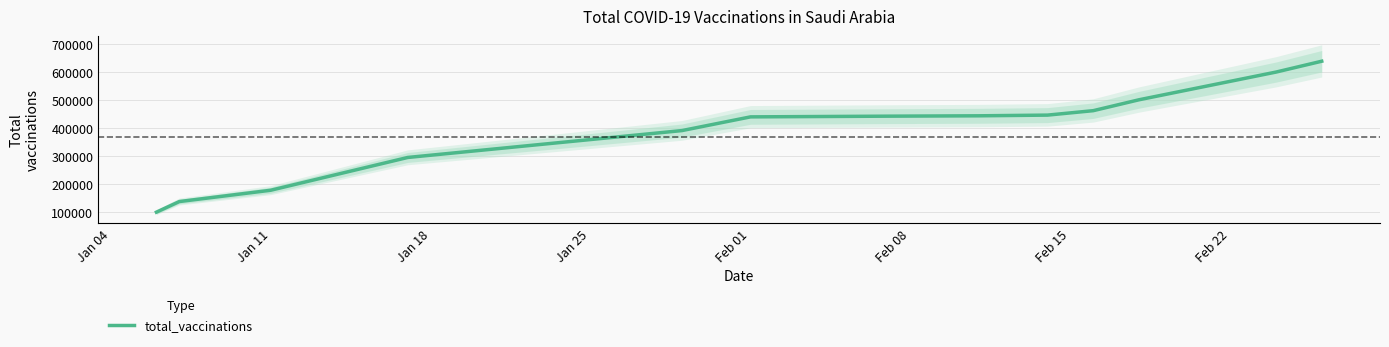

What is the lowest value of the total_vaccinations series?

100000